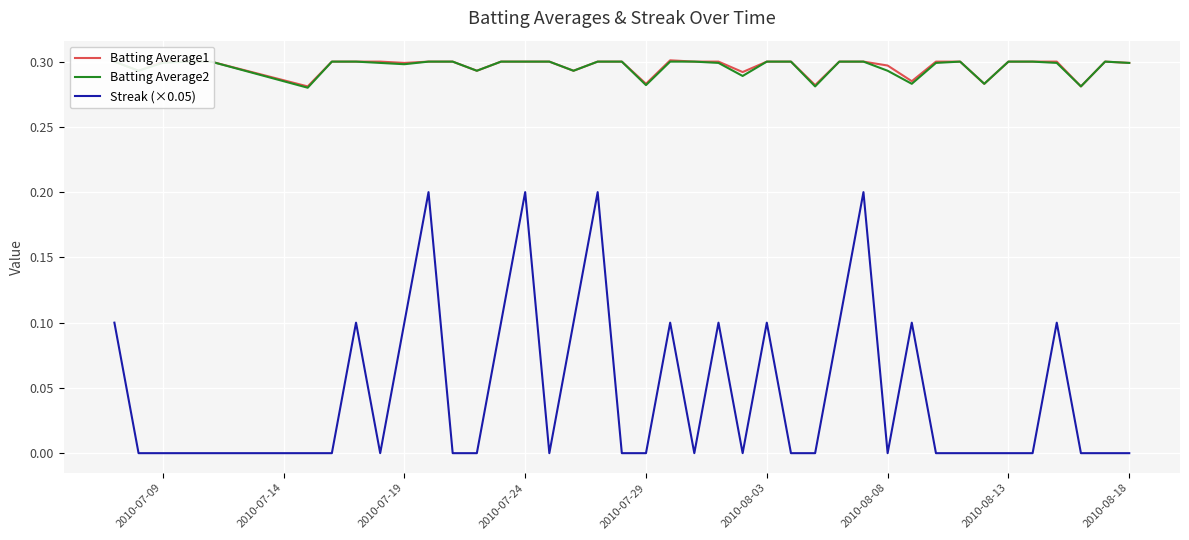

The Batting Average1 series shows 0.2 at 2010-07-29. True or false?

False